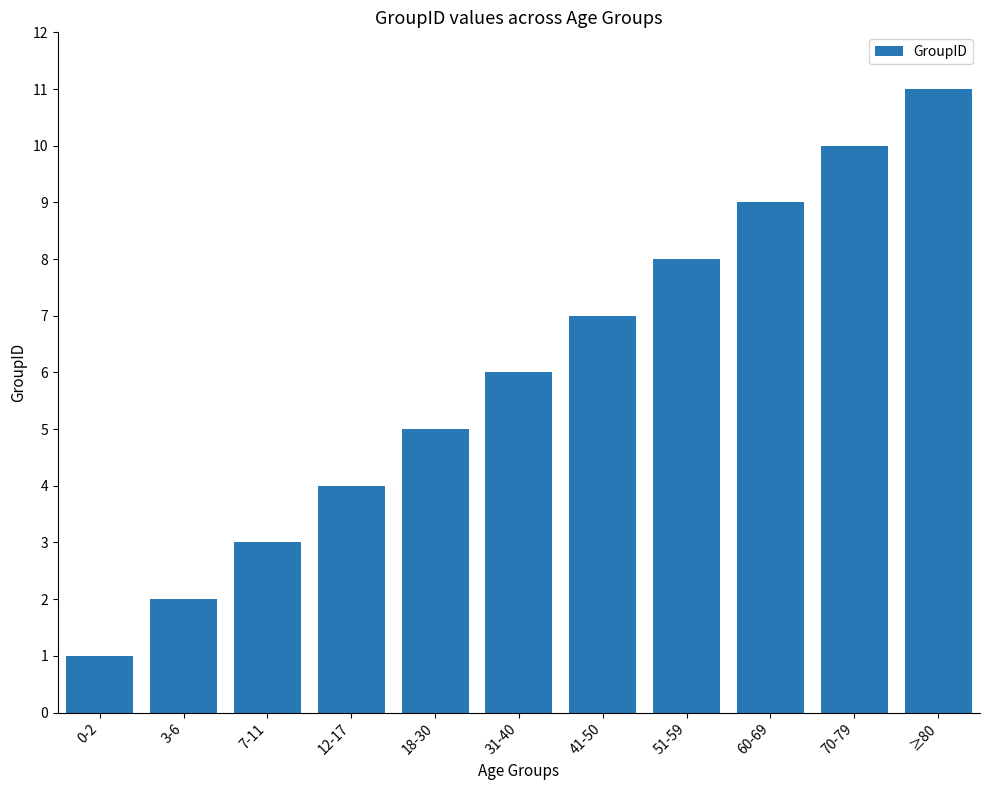

How many values are between 3 and 9?

7